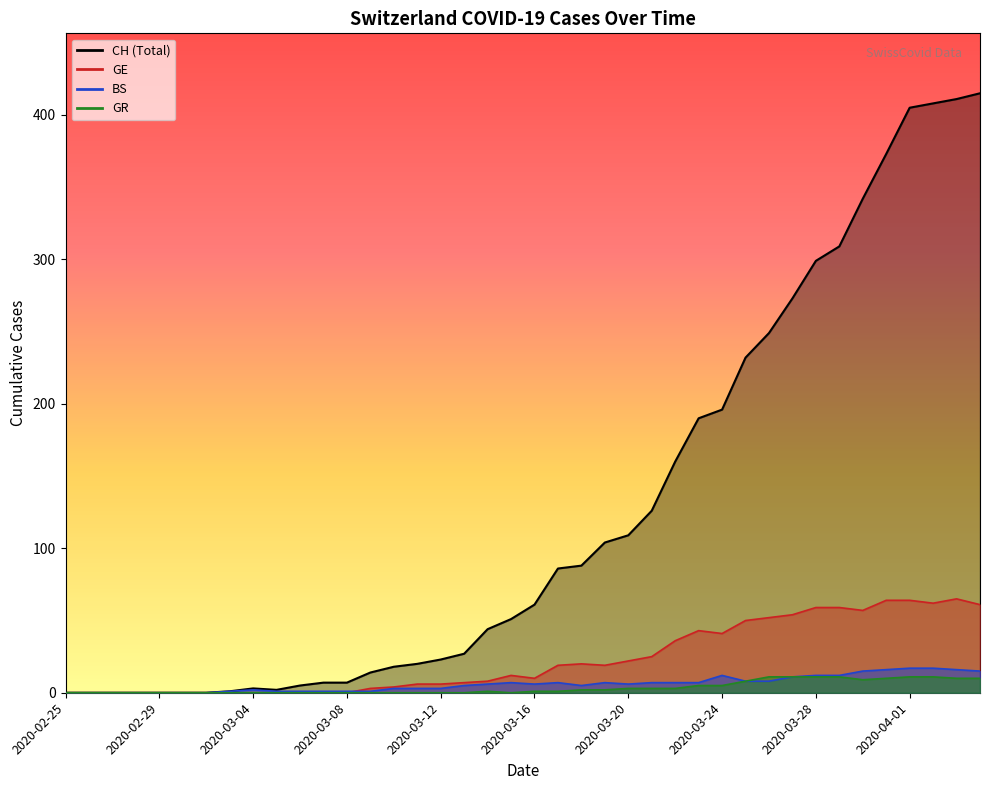

True or false: GR has a value of 15 at 2020-03-26.

False